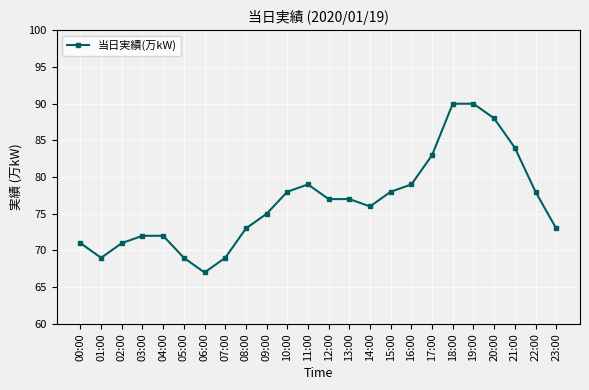

What is the smallest value displayed?

67